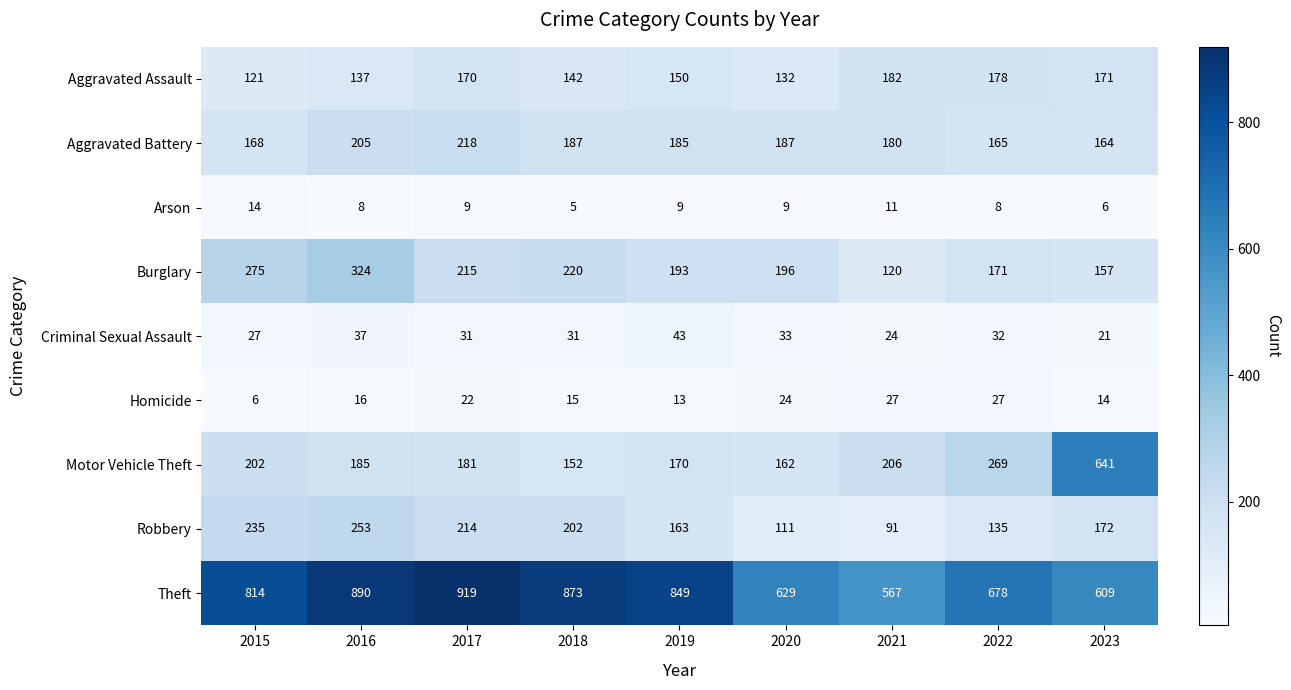

Which series has the largest total across all categories?

Theft